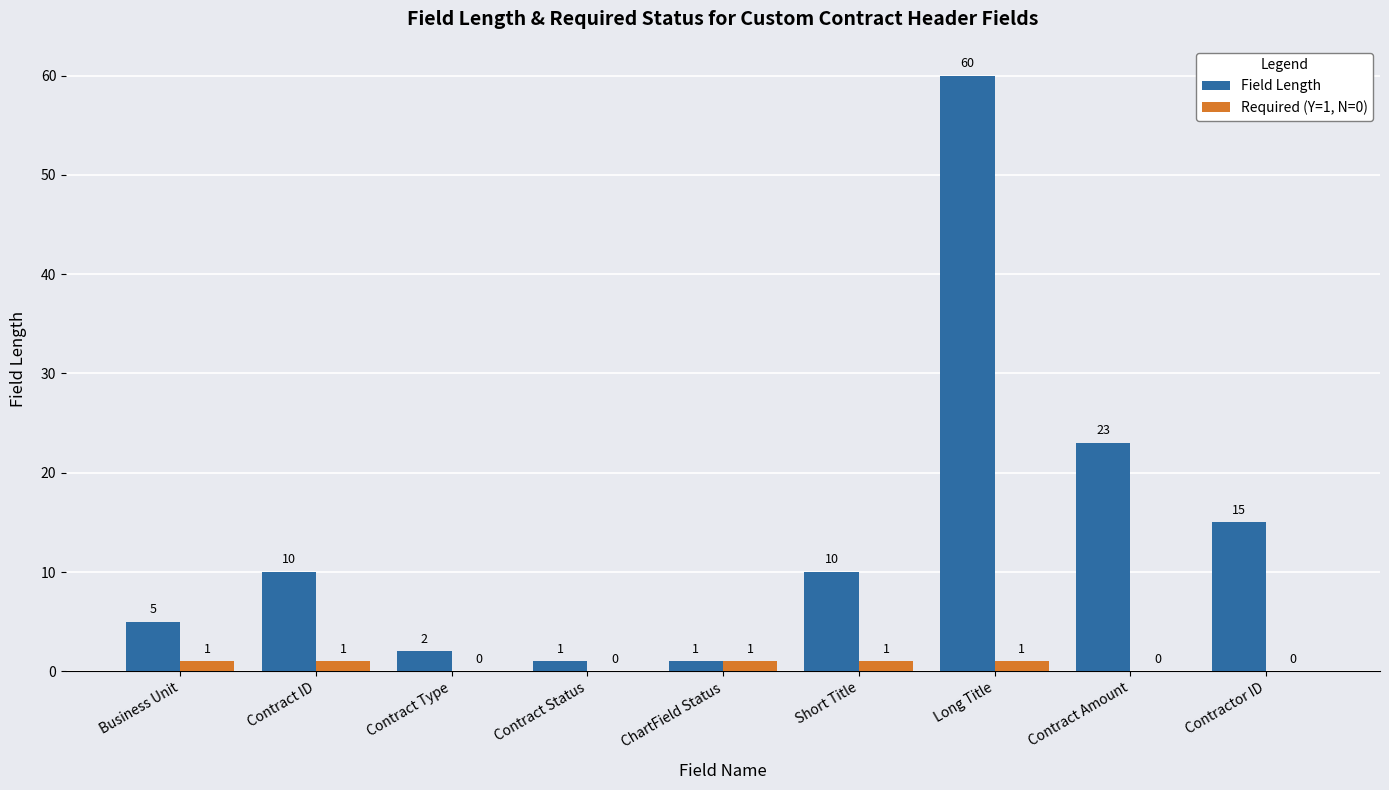

The Required (Y=1, N=0) series shows 0 at Contract Type. True or false?

True